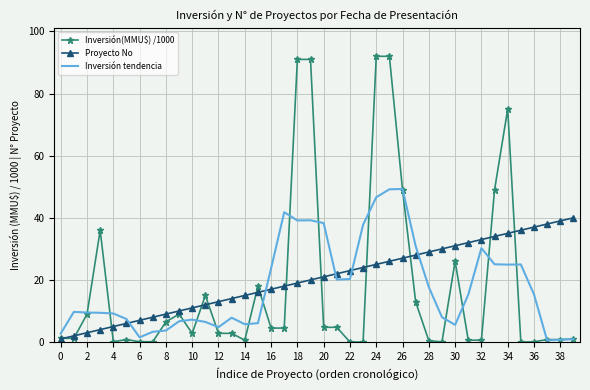

Rank the series by their maximum value, from highest to lowest.

Inversión(MMU$) /1000, Inversión tendencia, Proyecto No